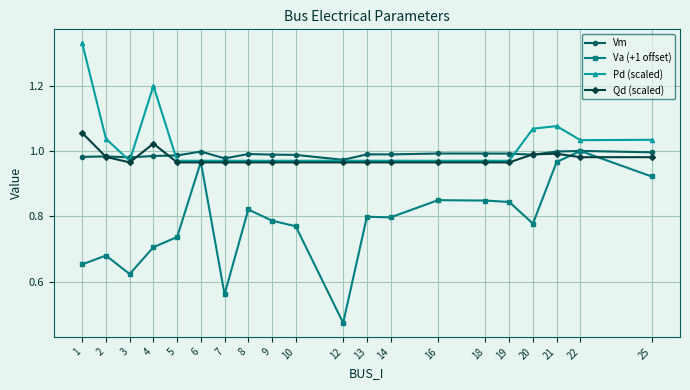

What is the sum of all Qd (scaled) values?

19.5